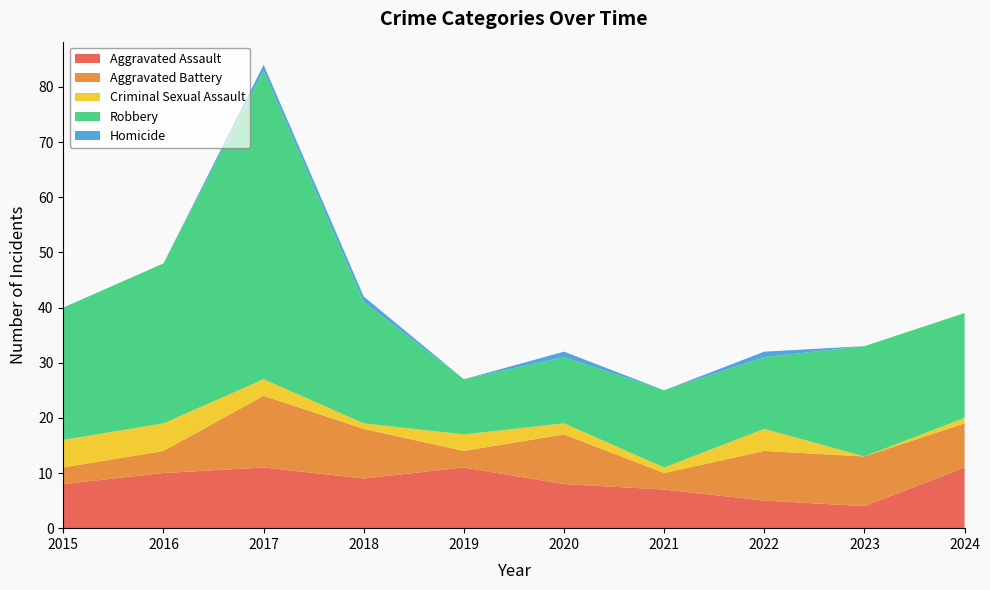

Reading left to right, transcribe all the data shown in this chart.

Aggravated Assault: 8	10	11	9	11	8	7	5	4	11
Aggravated Battery: 3	4	13	9	3	9	3	9	9	8
Criminal Sexual Assault: 5	5	3	1	3	2	1	4	0	1
Robbery: 24	29	56	22	10	12	14	13	20	19
Homicide: 0	0	1	1	0	1	0	1	0	0